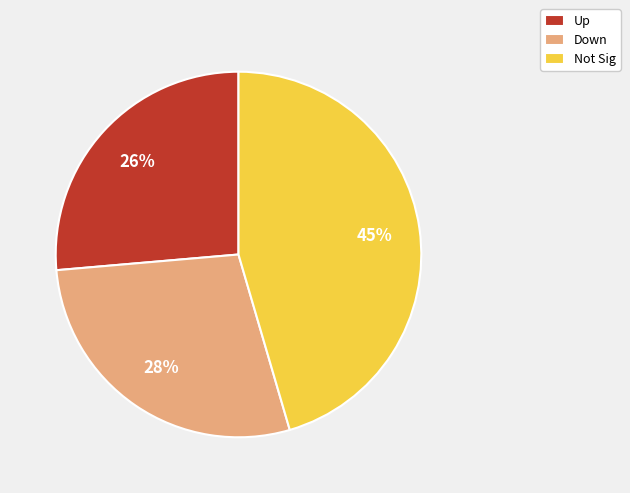

How many slices are in this pie chart?

3